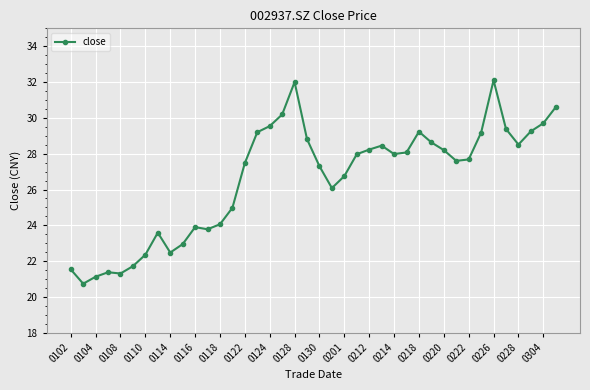

What is the value of the 4th point from the left?

21.4